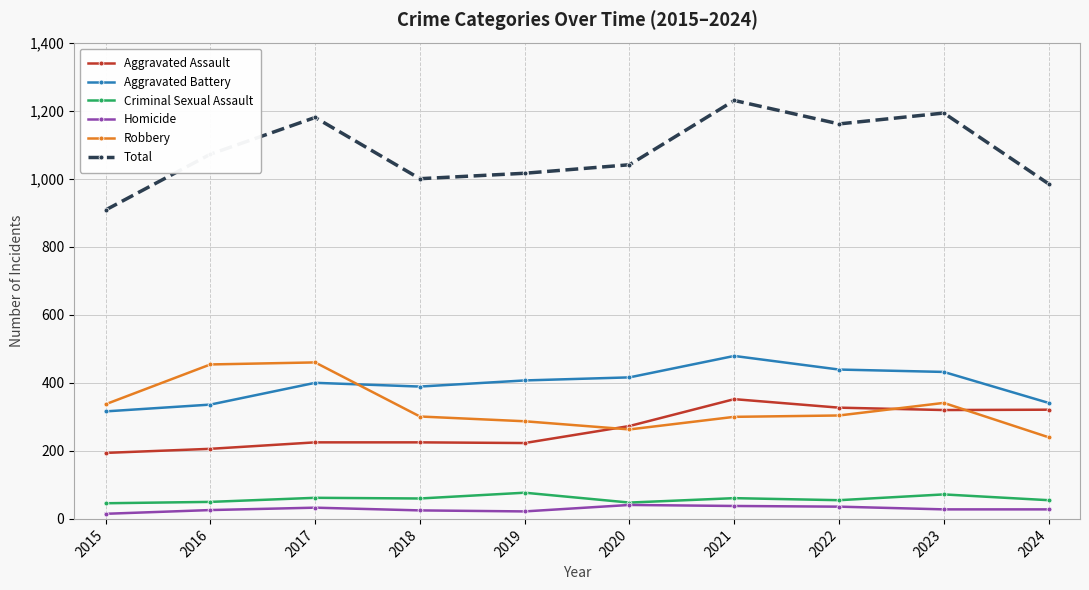

At which category is the sum across all series the highest?

2021